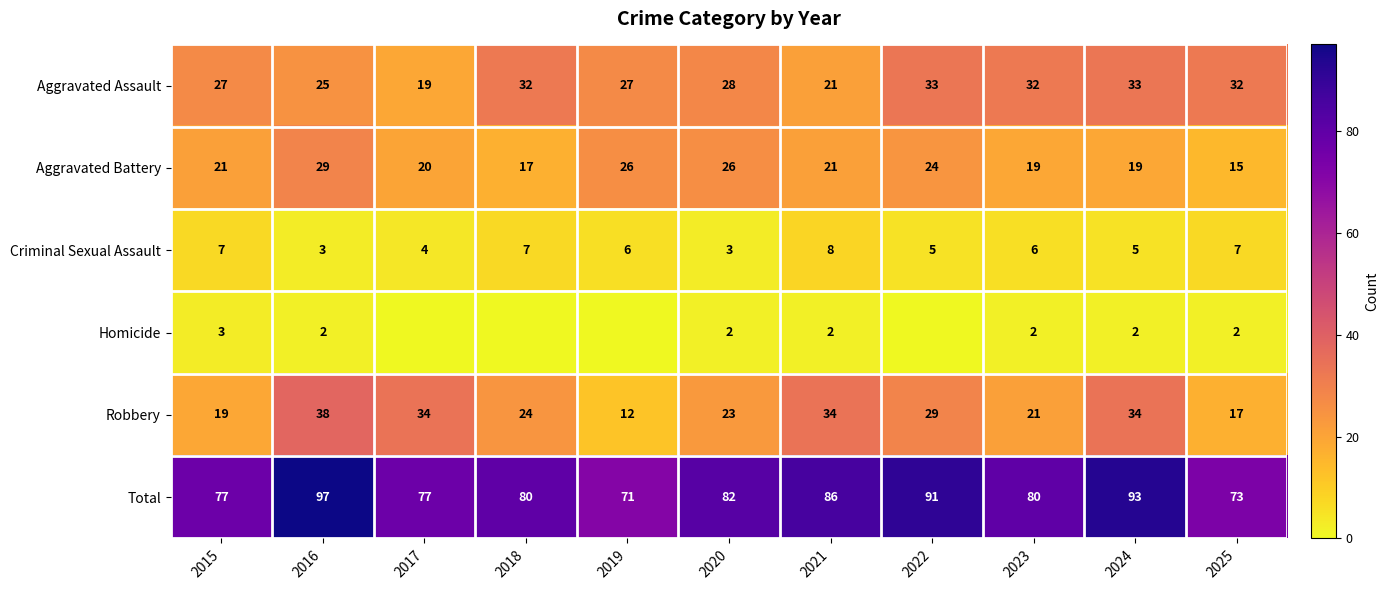

What is the lowest value of the Criminal Sexual Assault series?

3